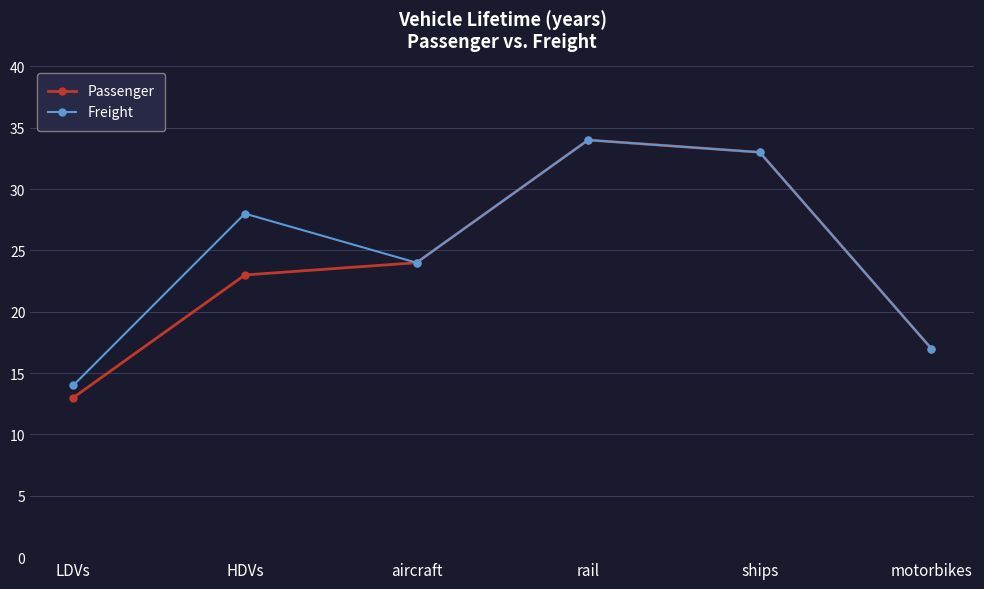

How many lines are shown in the chart?

2